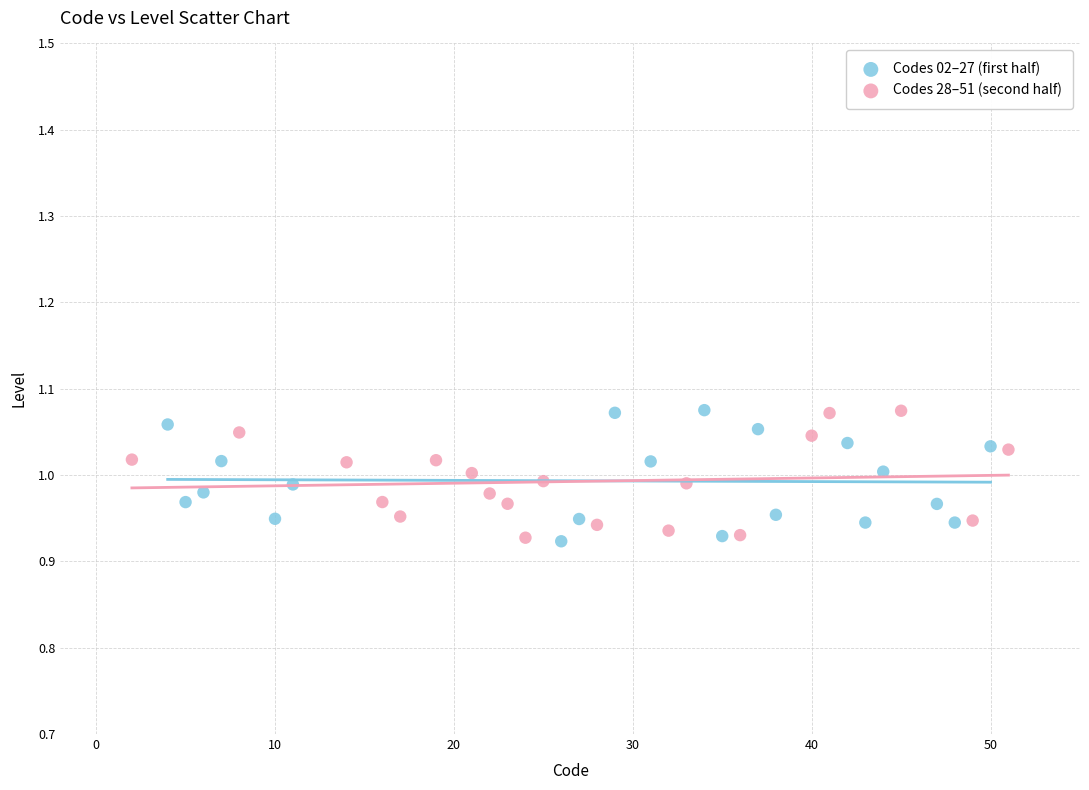

What are all the series names shown in the legend?

Codes 02–27 (first half), Codes 28–51 (second half)